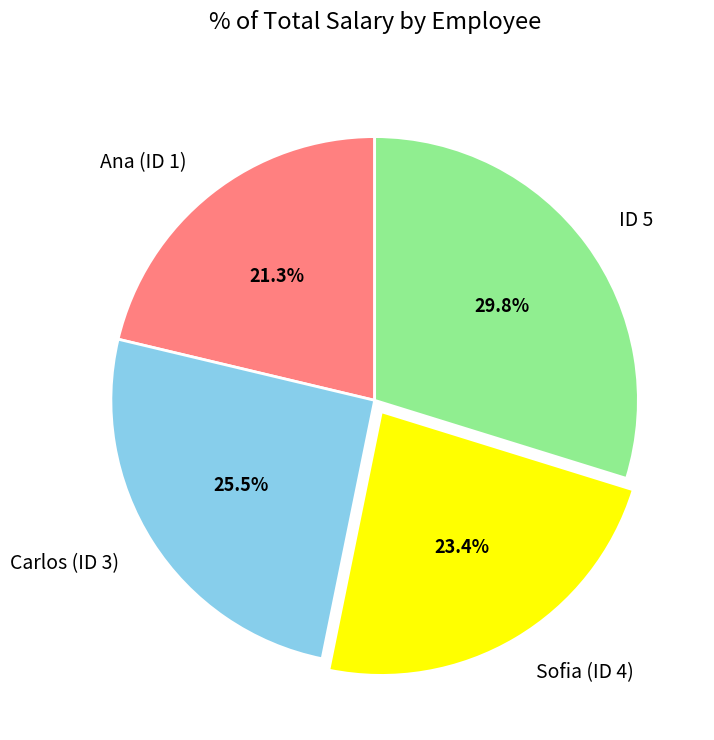

To the nearest percent, what is the combined percentage of ID 5 and Carlos (ID 3)?

55%